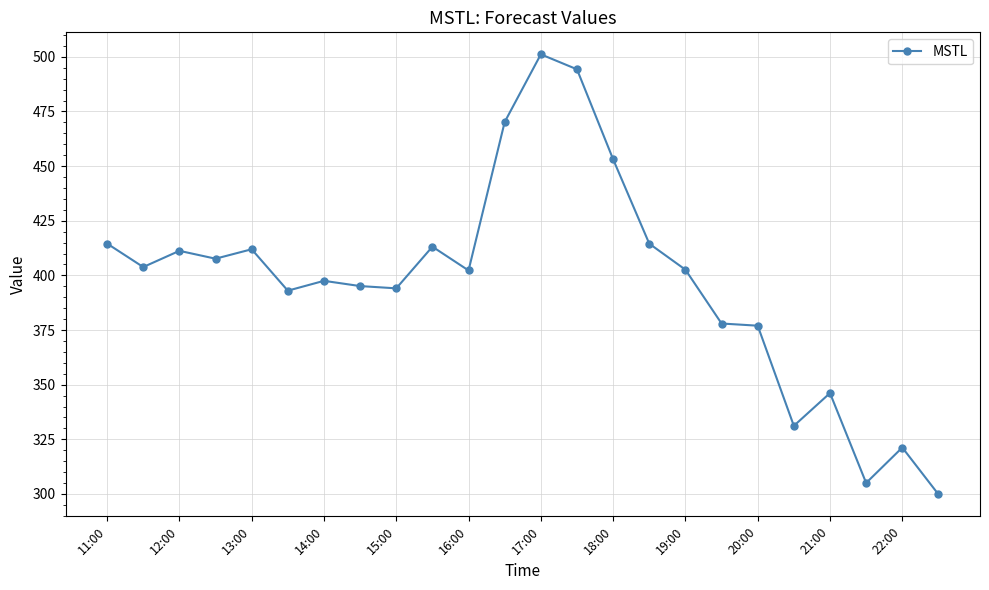

True or false: there are more than 2 points higher than both neighbors.

True